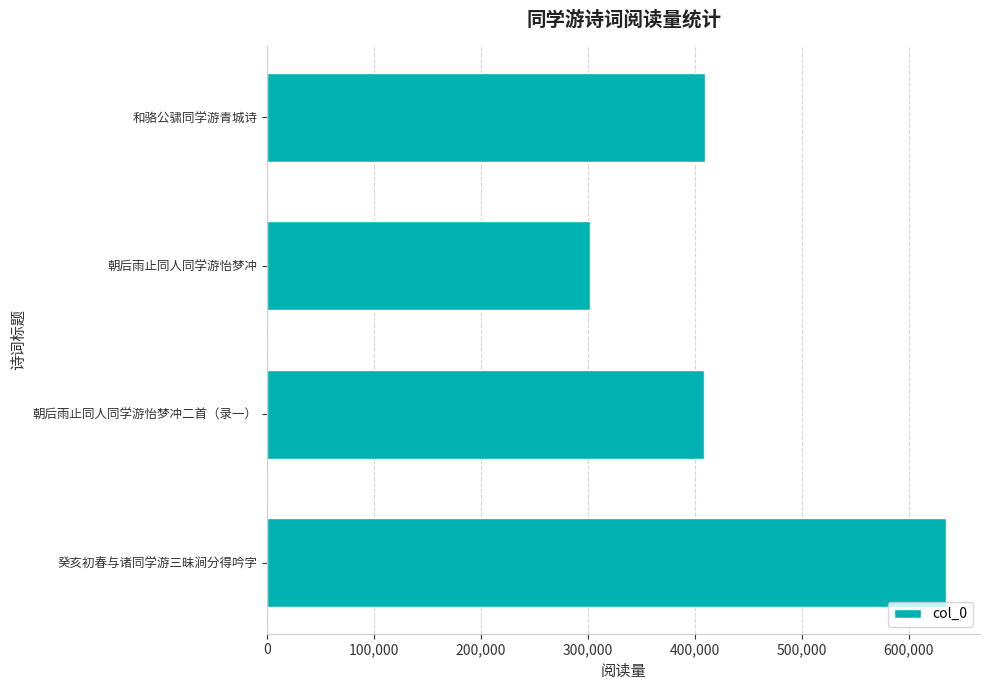

Is it true that the value at 朝后雨止同人同学游怡梦冲二首（录一） is 408345?

True